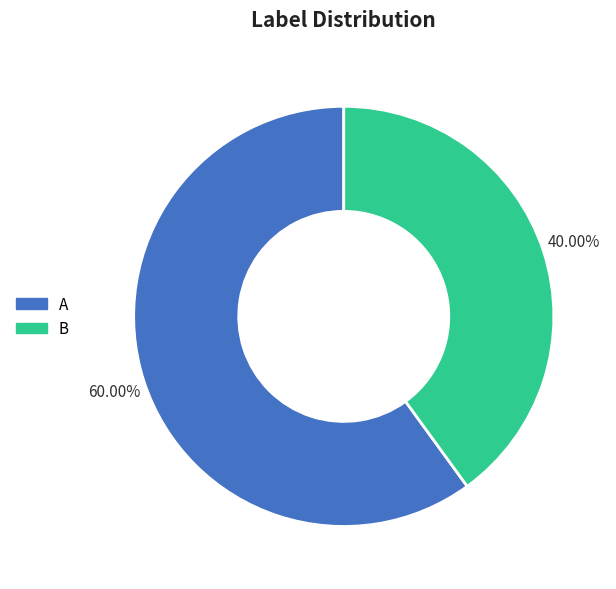

To the nearest percent, what is the difference between the largest and smallest slice percentages?

20%